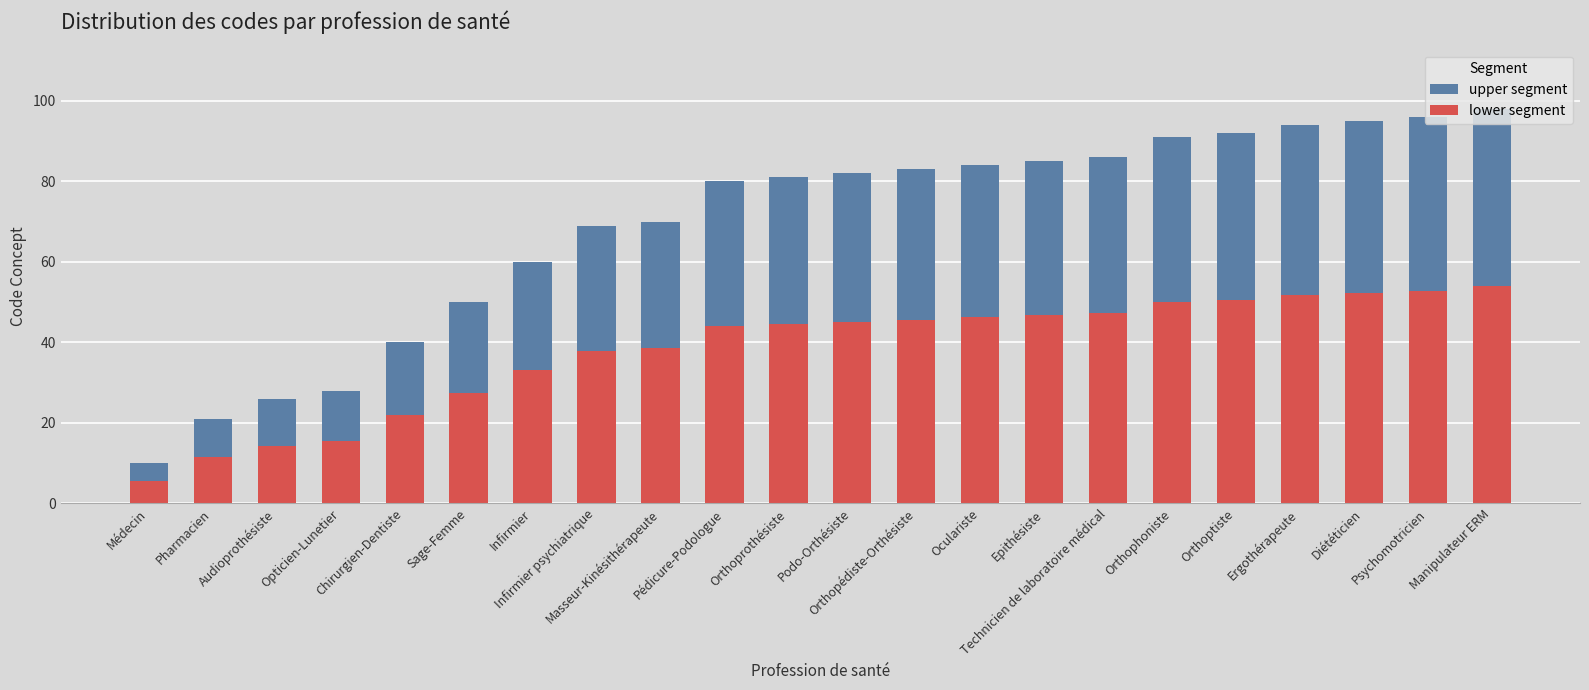

The lower segment series shows 23.2 at Orthoprothésiste. True or false?

False